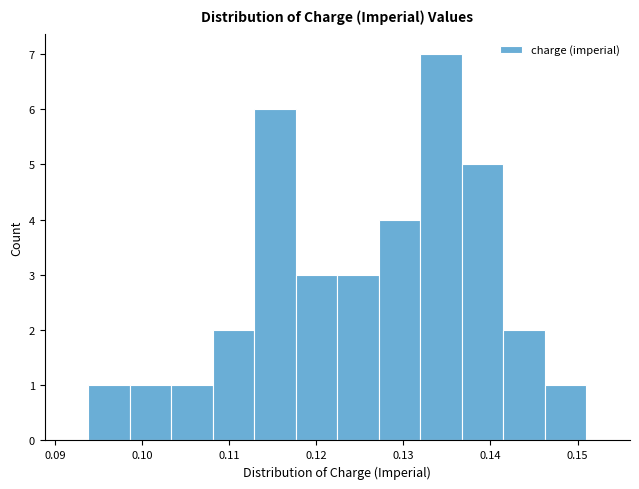

How tall is the bar that spans 0.094 to 0.099 on the x-axis? Neither the bar edges nor the heights are printed on the chart, so give them approximately, as read against the axes.

1